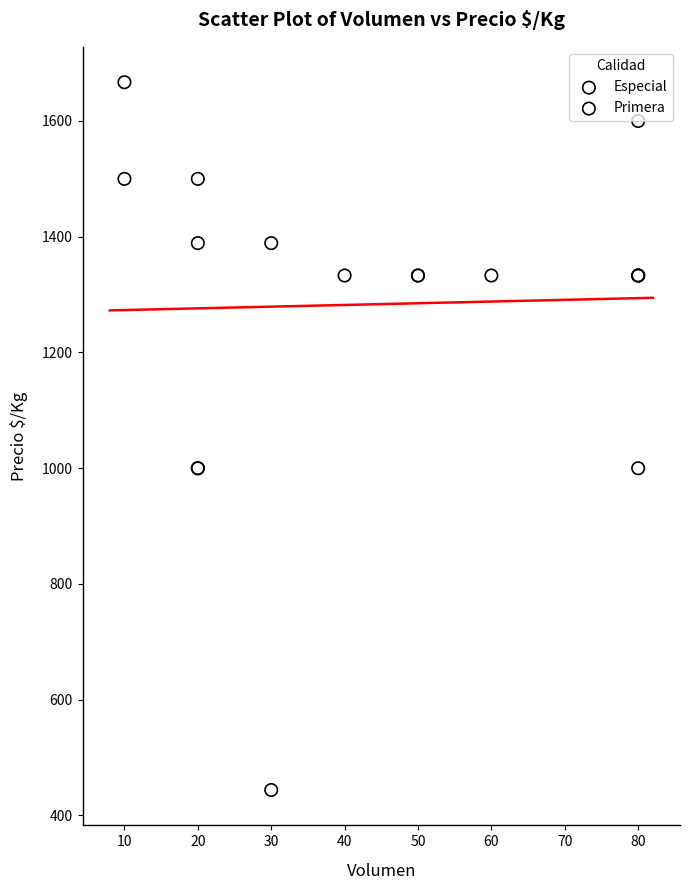

What are all the series names shown in the legend?

Especial, Primera